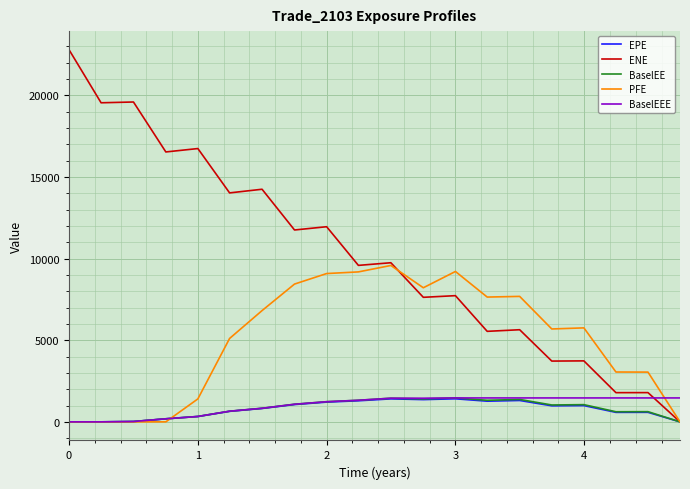

Which series has the largest range (max minus min)?

ENE